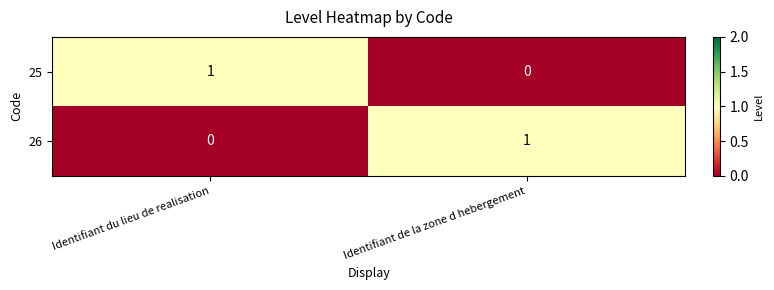

The 26 series shows 1 at Identifiant de la zone d hebergement. True or false?

True